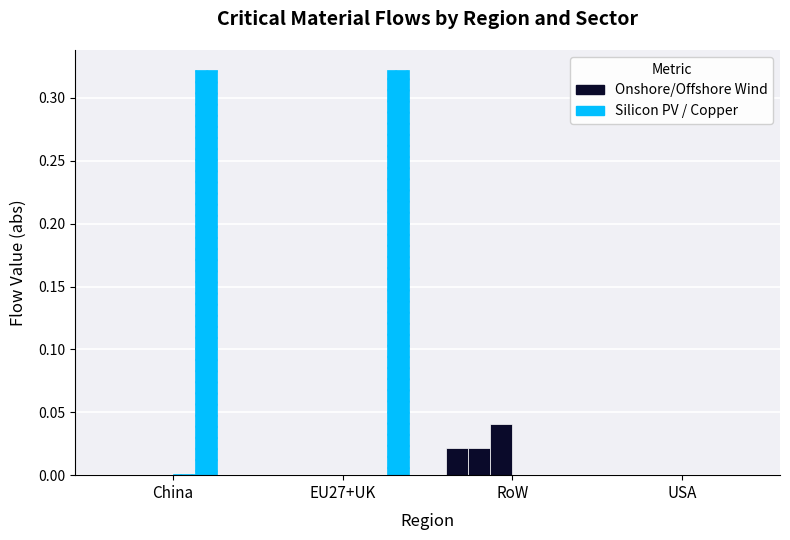

Does the chart contain stacked bars?

No